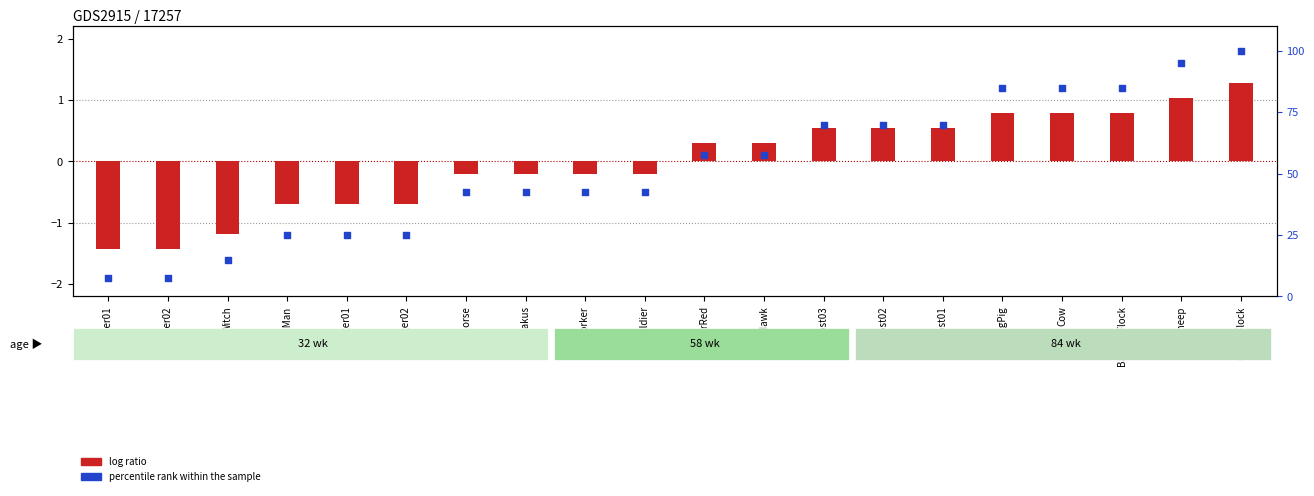

What are all the series names shown in the legend?

log ratio, percentile rank within the sample